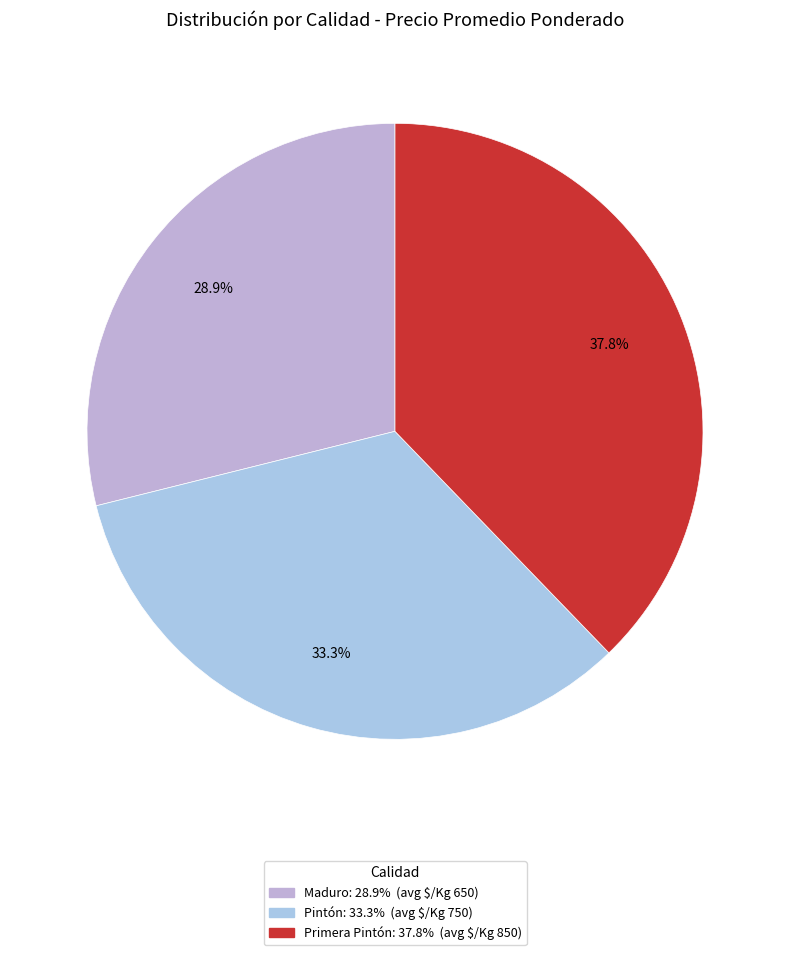

Is Pintón the majority of the pie?

No